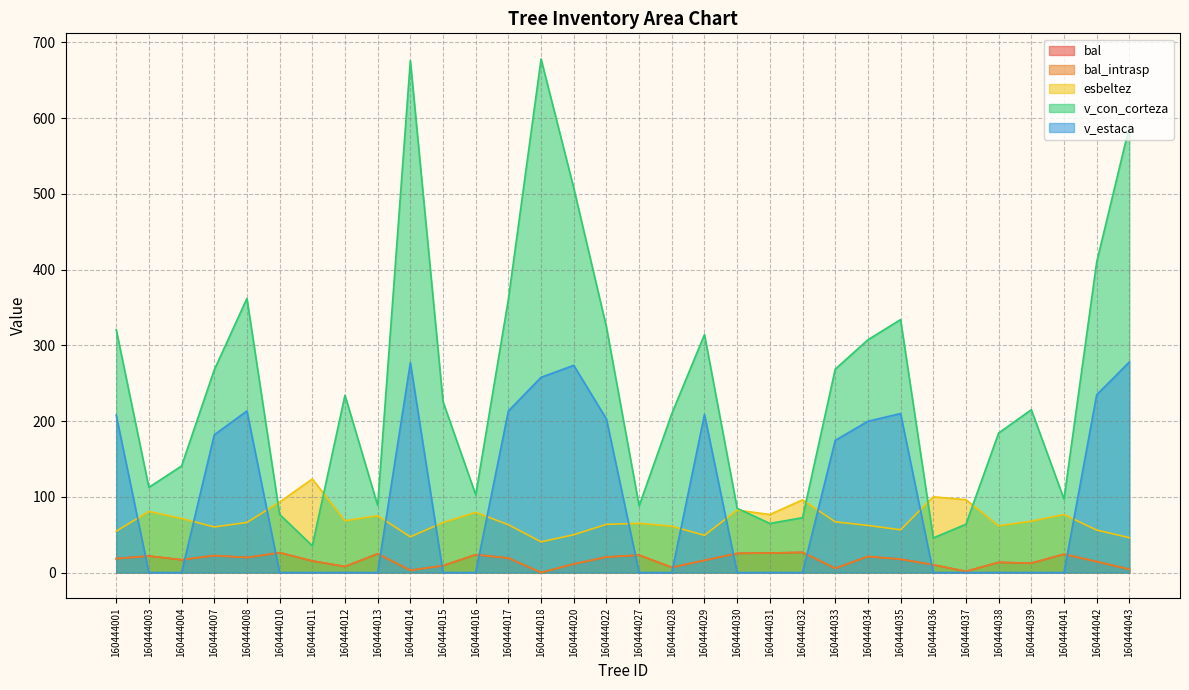

At how many categories does at least one series exceed 517?

3